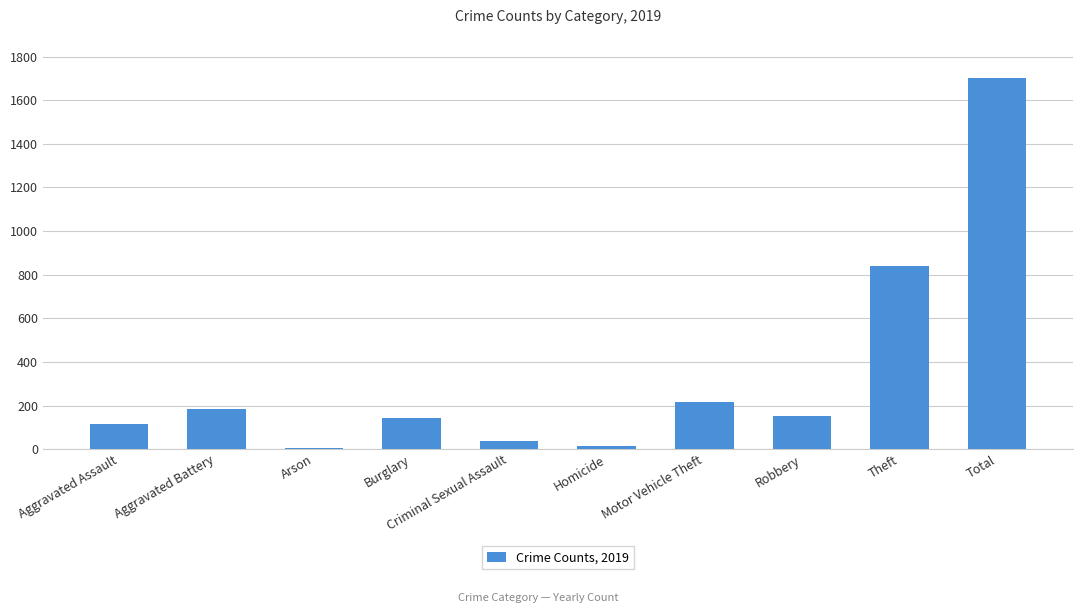

What is the difference between the maximum and minimum values?

1696